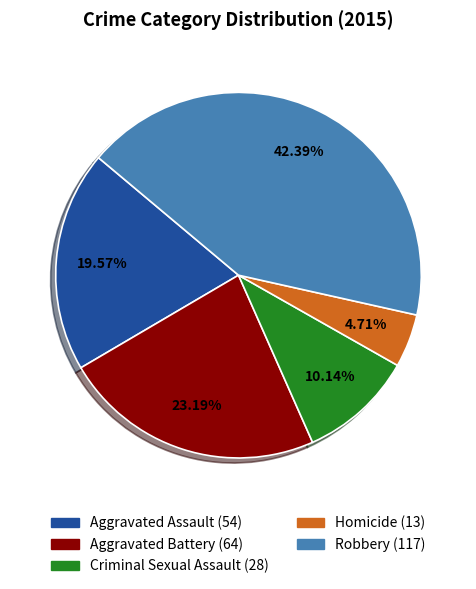

Count the number of slices in the pie.

5